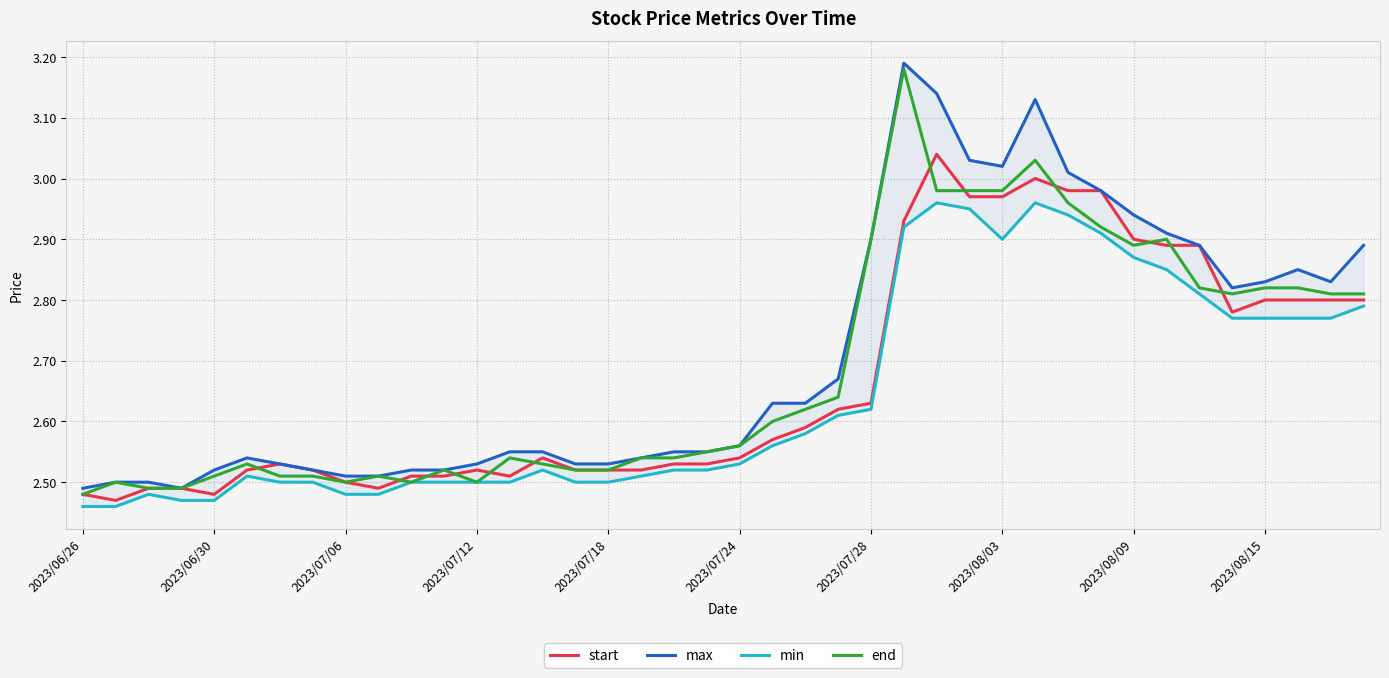

In start, how many points are higher than both neighbors (excluding endpoints)?

5